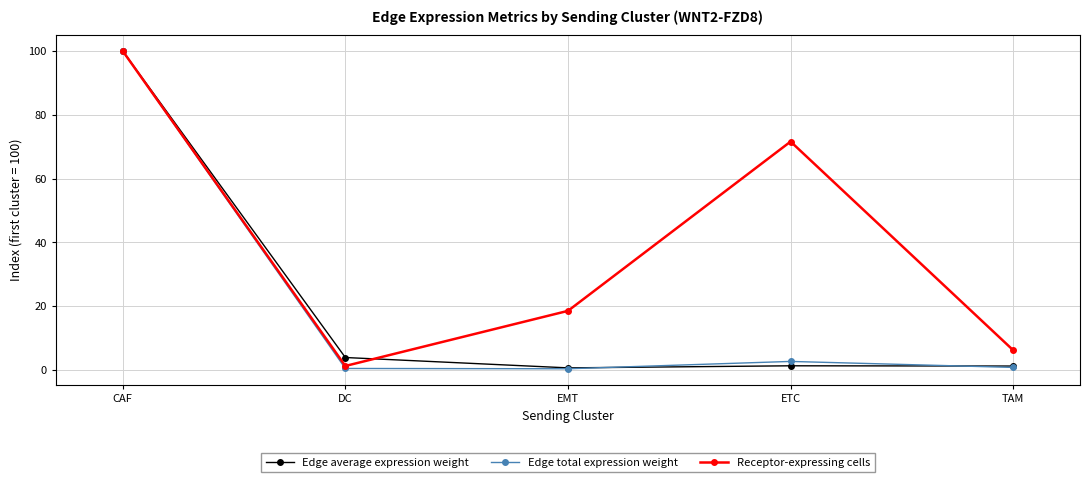

What is the difference between the maximum and minimum values in the Edge total expression weight series?

99.6